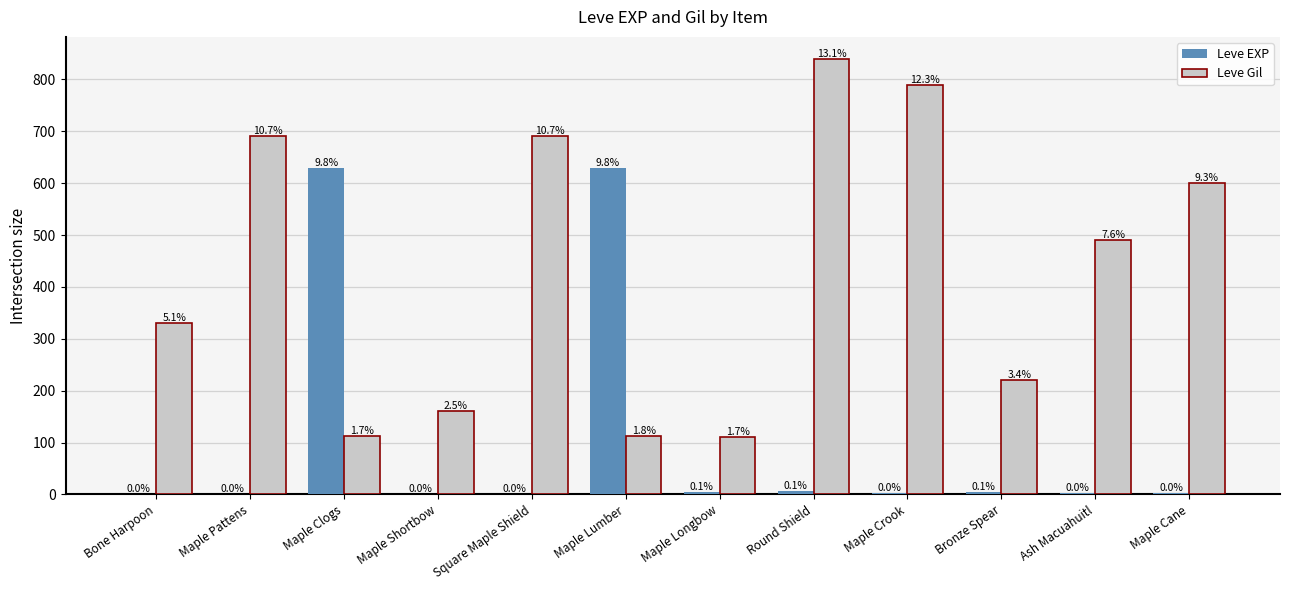

How many groups of bars are there?

12